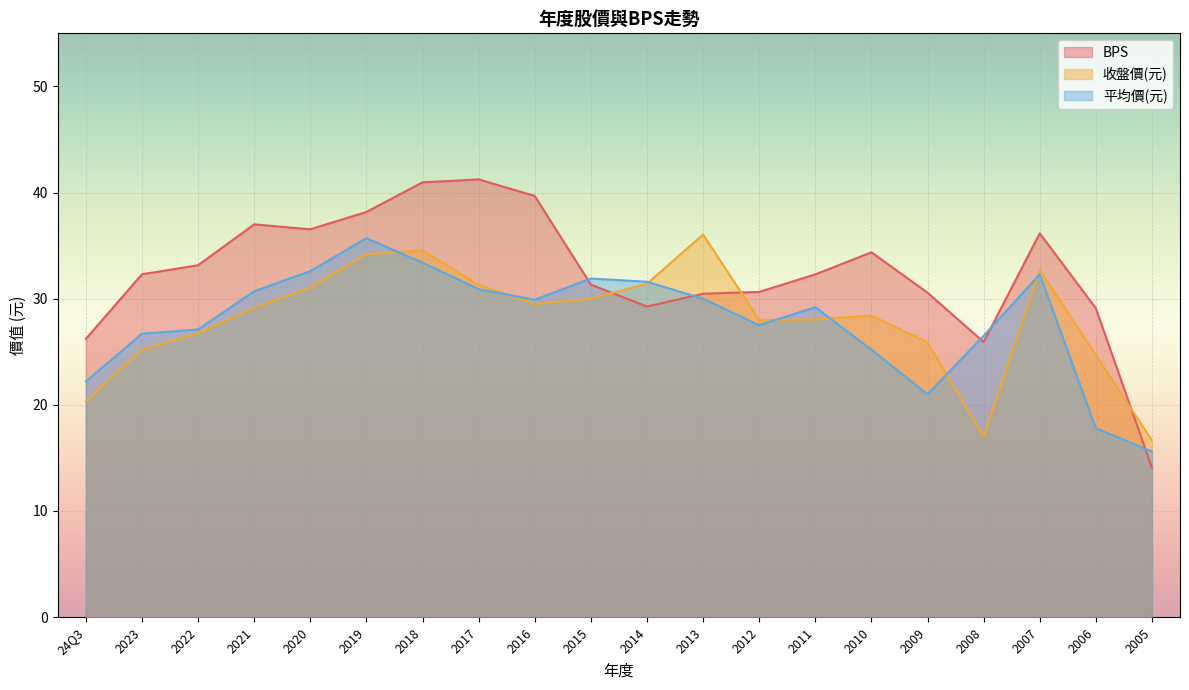

At how many categories does at least one series exceed 16?

20